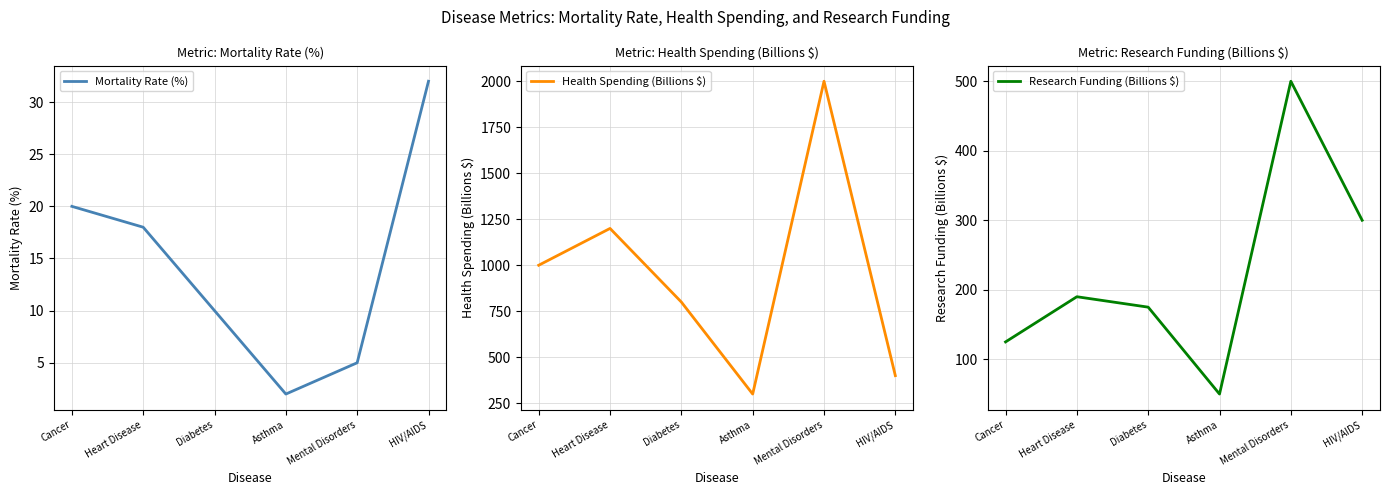

What is the highest value of the Mortality Rate (%) series?

32